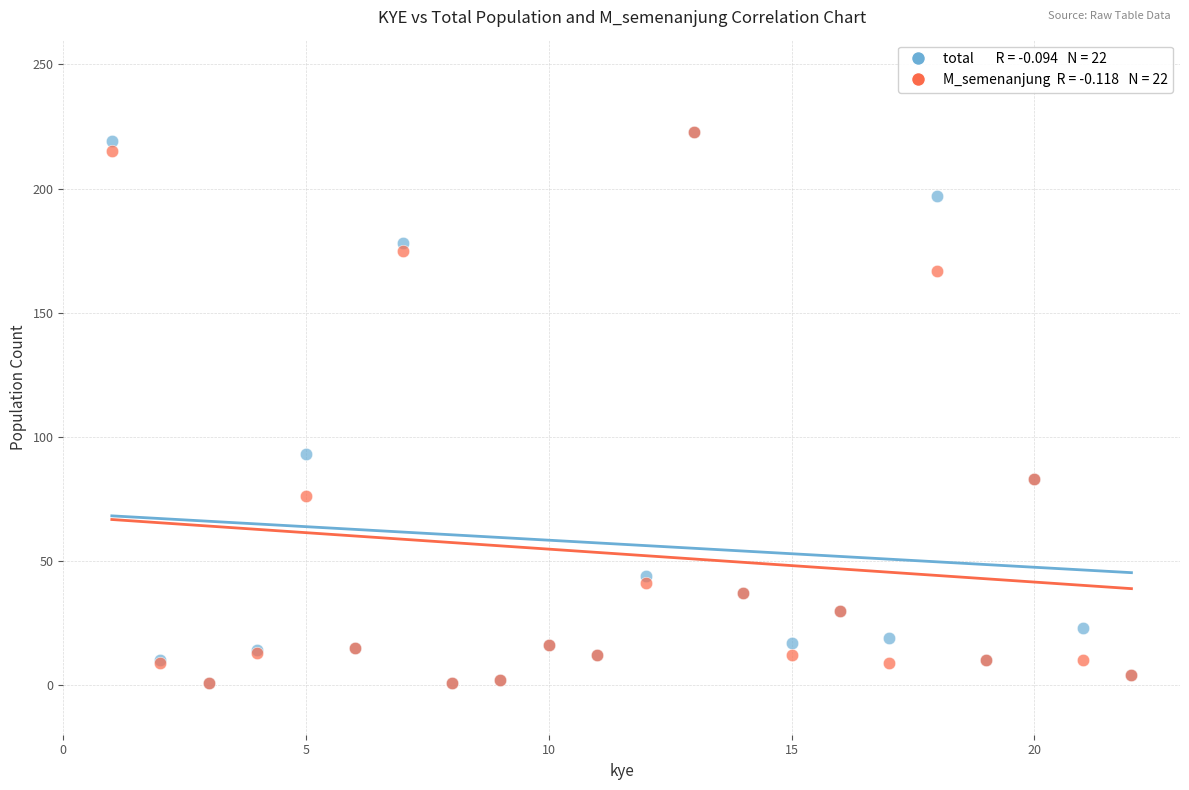

Across all series, what Y value is closest to 112?

93